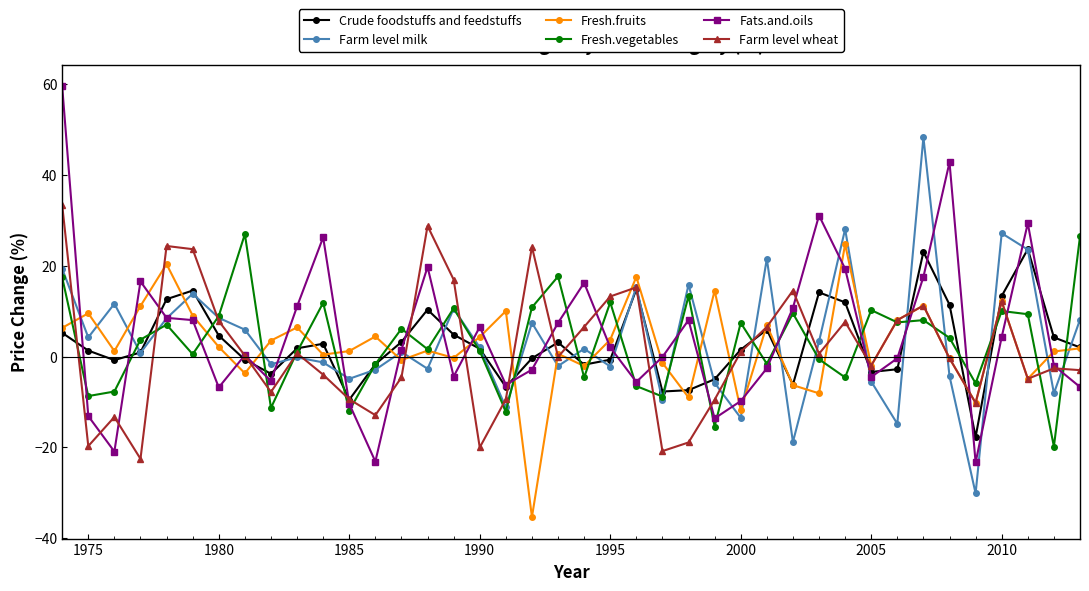

What is the value of the Fresh.vegetables point at the 39th from the left?

-19.8